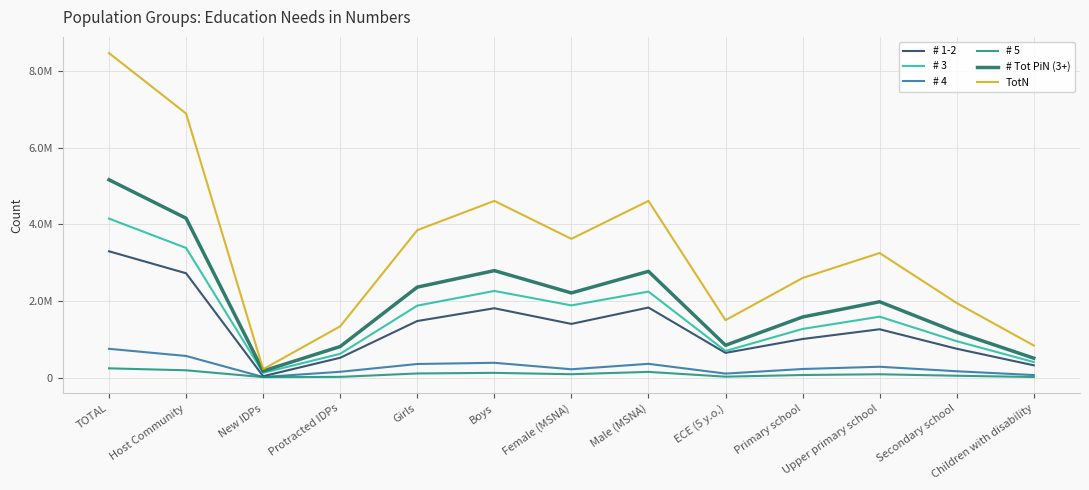

Is it true that # 1-2 equals 3143547 at Boys?

False